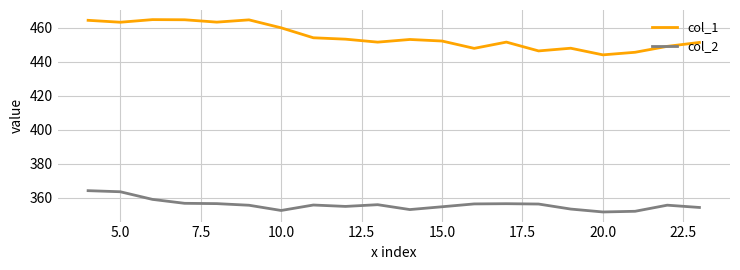

True or false: col_2 and col_1 cross at least once.

False